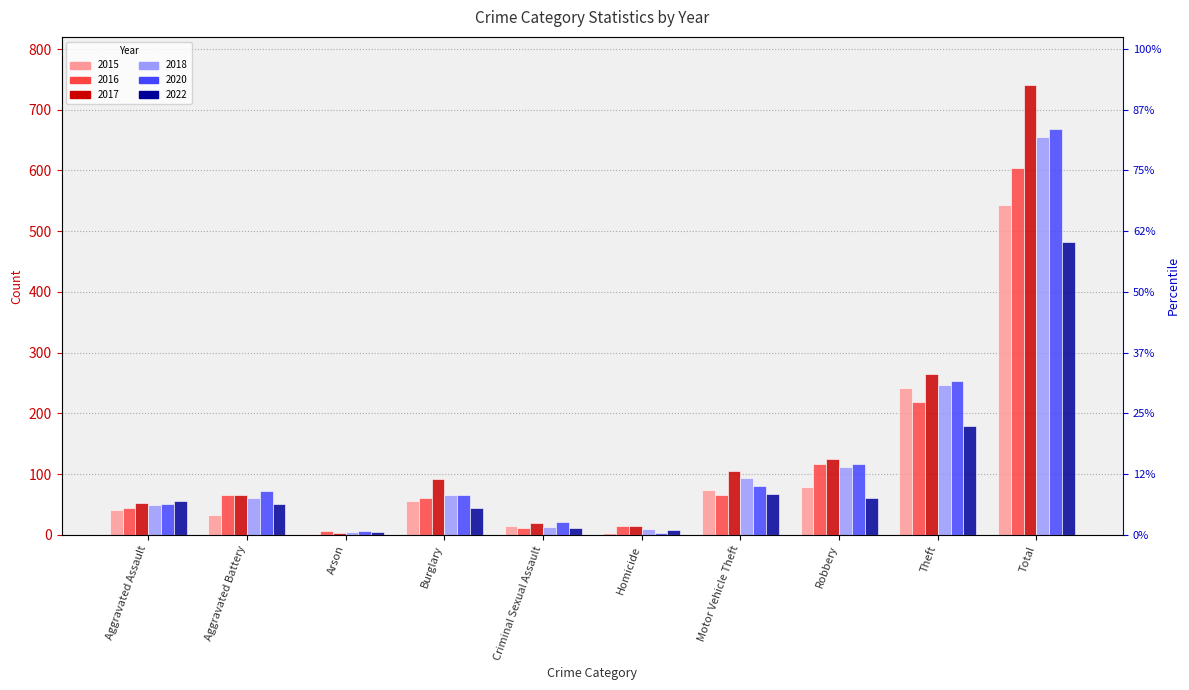

Reading left to right, list all the values displayed in this chart.

2015: Aggravated Assault=41	Aggravated Battery=33	Arson=1	Burglary=56	Criminal Sexual Assault=15	Homicide=3	Motor Vehicle Theft=74	Robbery=78	Theft=242	Total=543
2016: Aggravated Assault=45	Aggravated Battery=65	Arson=6	Burglary=61	Criminal Sexual Assault=12	Homicide=14	Motor Vehicle Theft=66	Robbery=116	Theft=219	Total=604
2017: Aggravated Assault=53	Aggravated Battery=65	Arson=3	Burglary=92	Criminal Sexual Assault=19	Homicide=14	Motor Vehicle Theft=105	Robbery=125	Theft=265	Total=741
2018: Aggravated Assault=49	Aggravated Battery=60	Arson=5	Burglary=66	Criminal Sexual Assault=13	Homicide=9	Motor Vehicle Theft=94	Robbery=112	Theft=247	Total=655
2020: Aggravated Assault=51	Aggravated Battery=72	Arson=6	Burglary=65	Criminal Sexual Assault=21	Homicide=3	Motor Vehicle Theft=81	Robbery=116	Theft=254	Total=669
2022: Aggravated Assault=56	Aggravated Battery=51	Arson=5	Burglary=45	Criminal Sexual Assault=12	Homicide=8	Motor Vehicle Theft=67	Robbery=60	Theft=179	Total=483